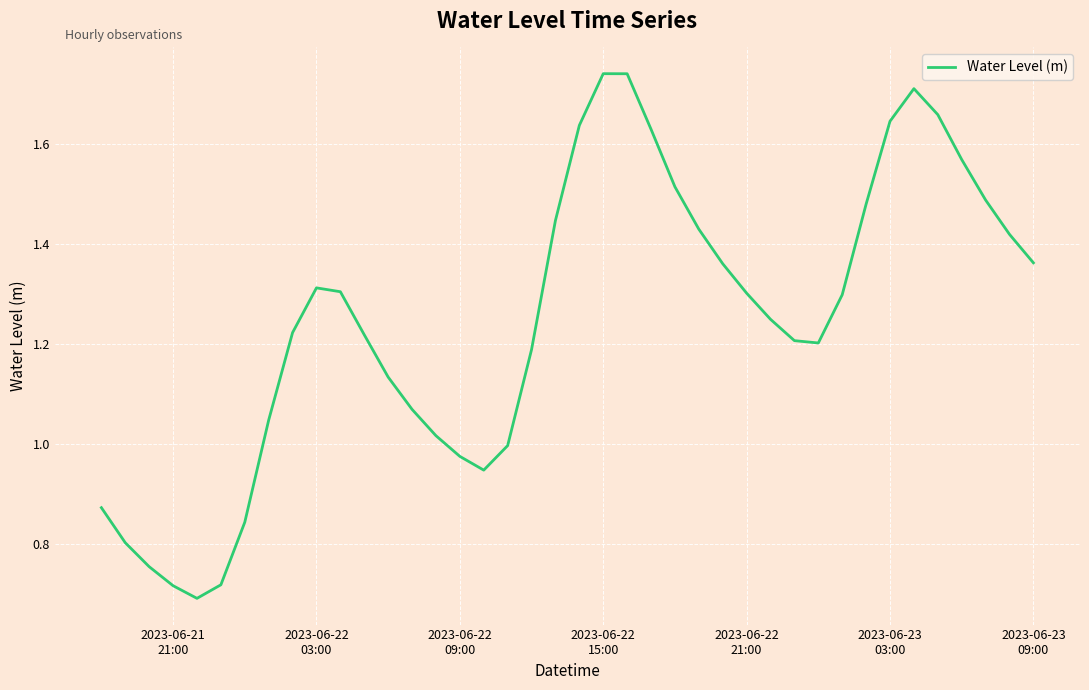

Reading left to right, transcribe all the data shown in this chart.

0.9	0.8	0.8	0.7	0.7	0.7	0.8	1.0	1.2	1.3	1.3	1.2	1.1	1.1	1.0	1.0	0.9	1.0	1.2	1.4	1.6	1.7	1.7	1.6	1.5	1.4	1.4	1.3	1.2	1.2	1.2	1.3	1.5	1.6	1.7	1.7	1.6	1.5	1.4	1.4